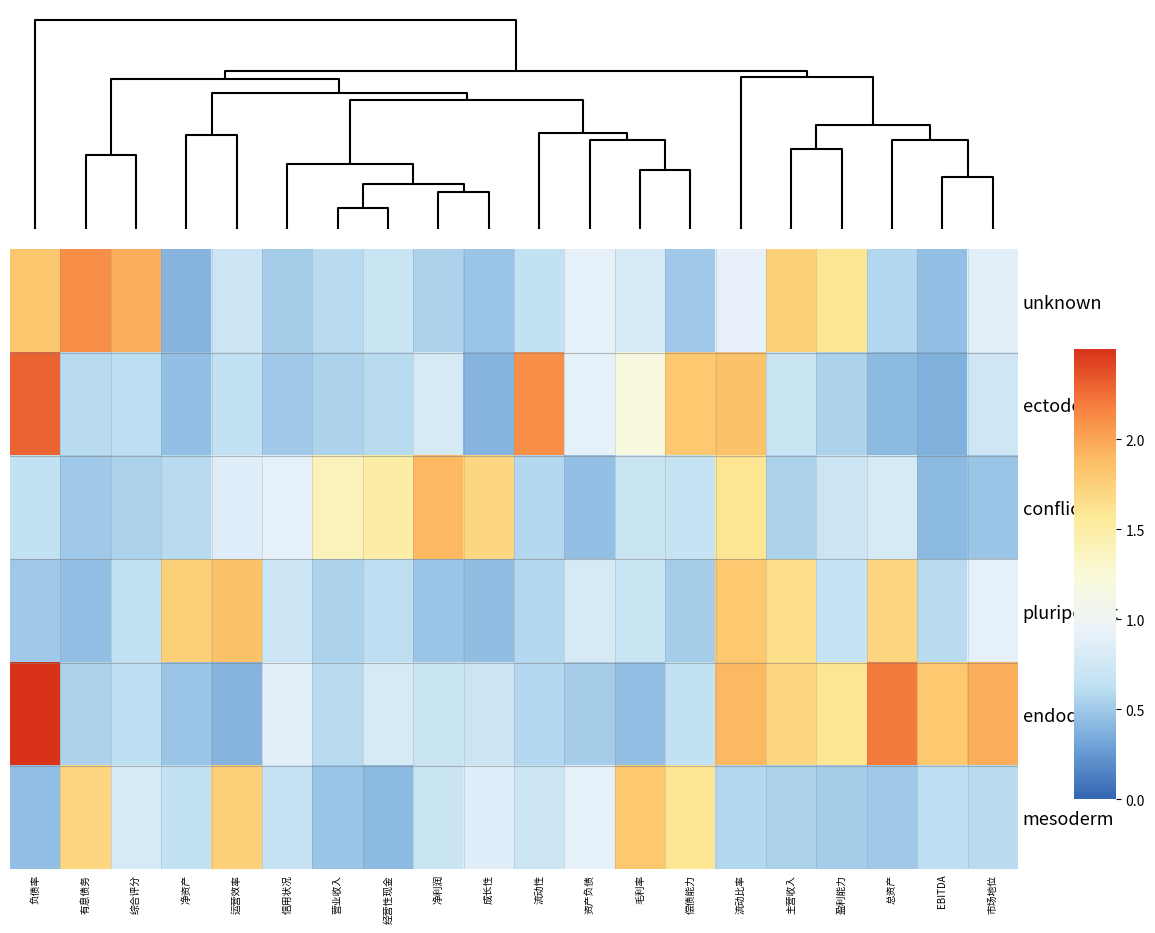

How many distinct data groups are displayed?

6